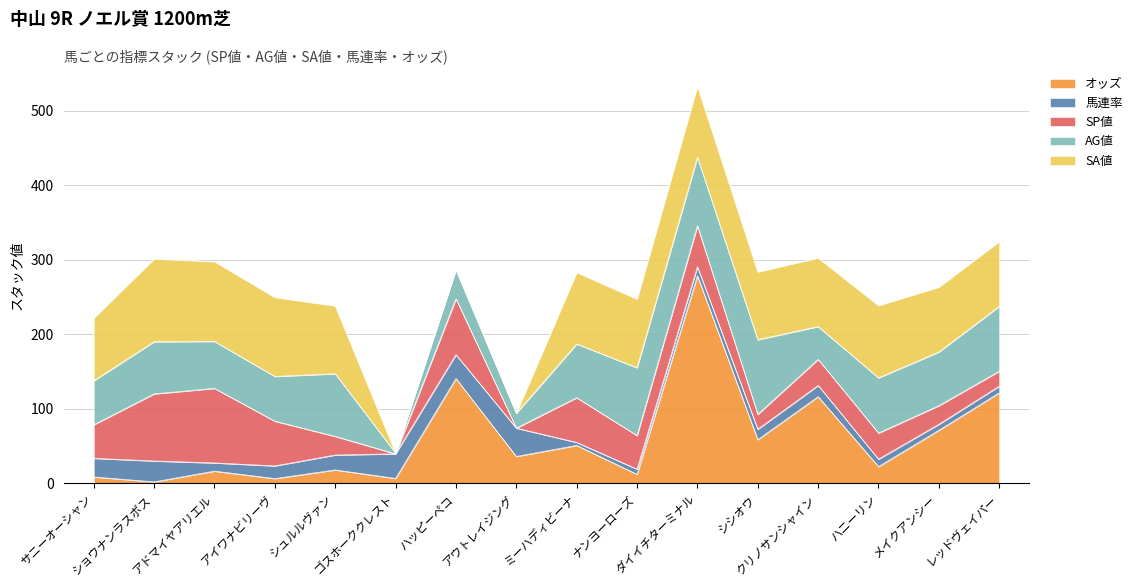

Which series changed the most between シュルルヴァン and レッドヴェイパー?

オッズ